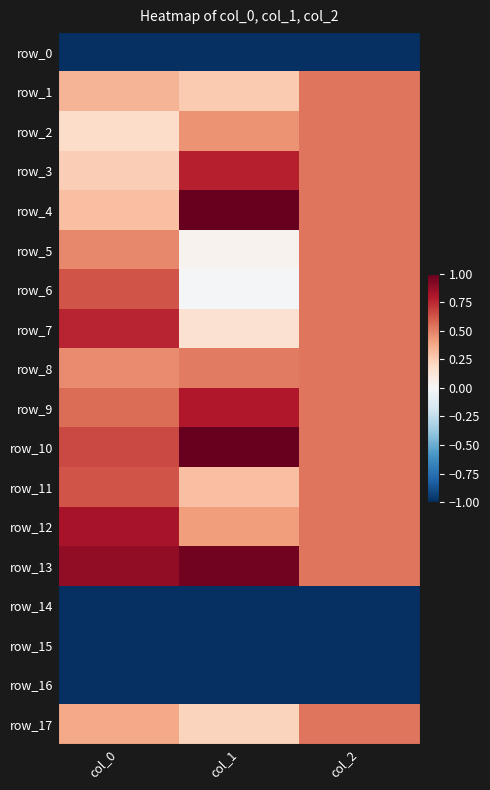

What is the sum of all row_13 values?

2.4